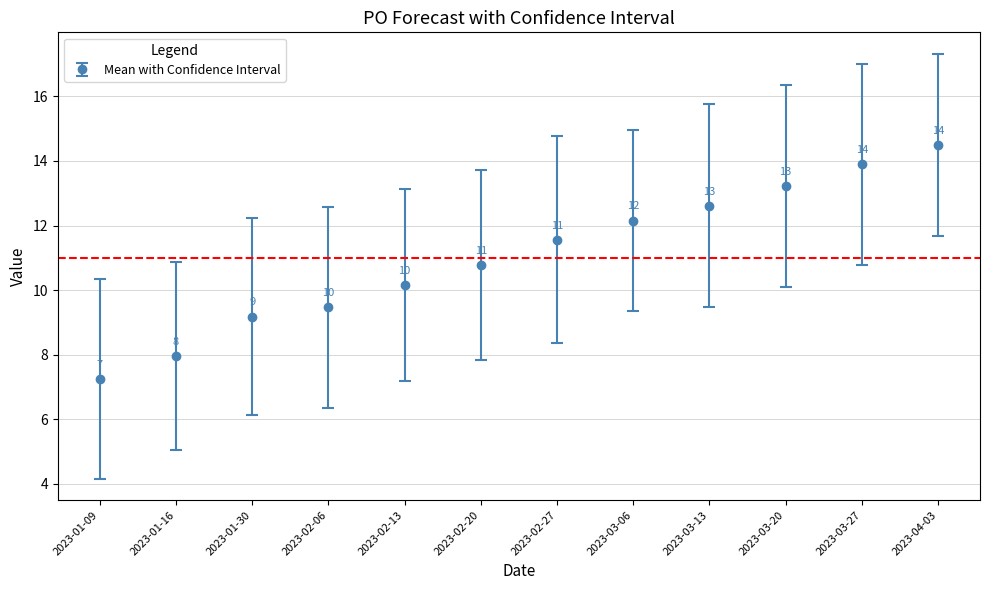

What is the difference between the values at 2023-01-30 and 2023-02-13?

1.0